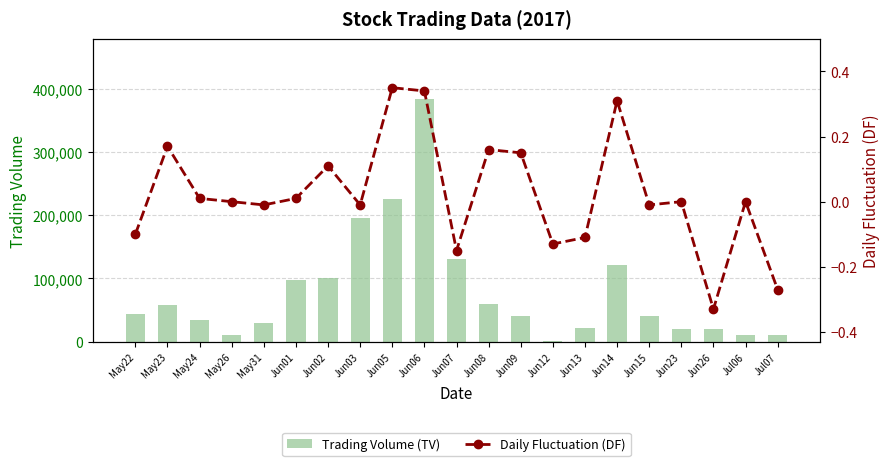

Rank the series by their maximum value, from lowest to highest.

Daily Fluctuation (DF), Trading Volume (TV)